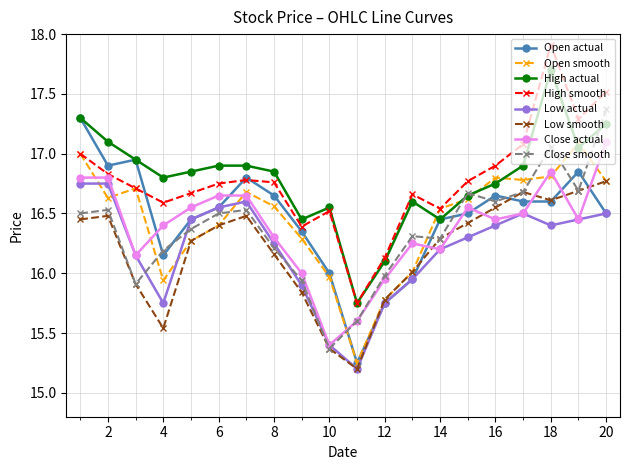

True or false: Close smooth and Open smooth cross at least once.

True